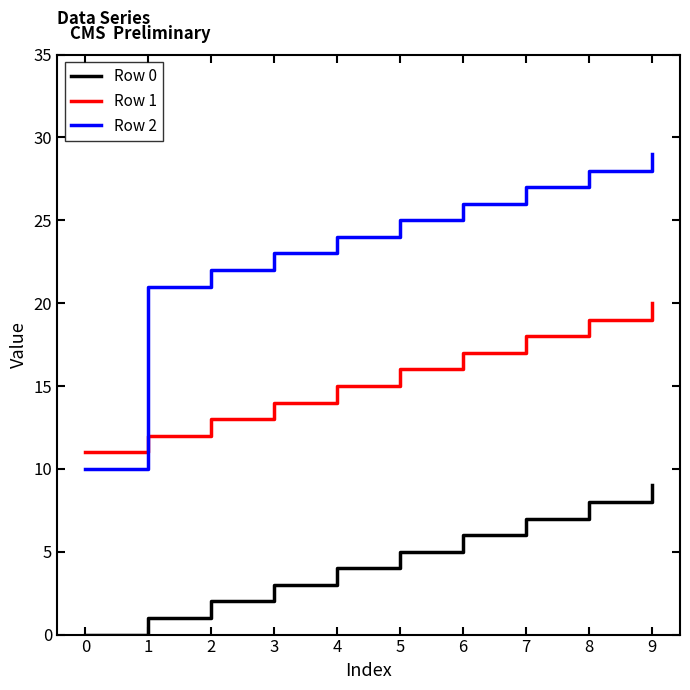

List the series in order of their peak value, lowest first.

Row 0, Row 1, Row 2